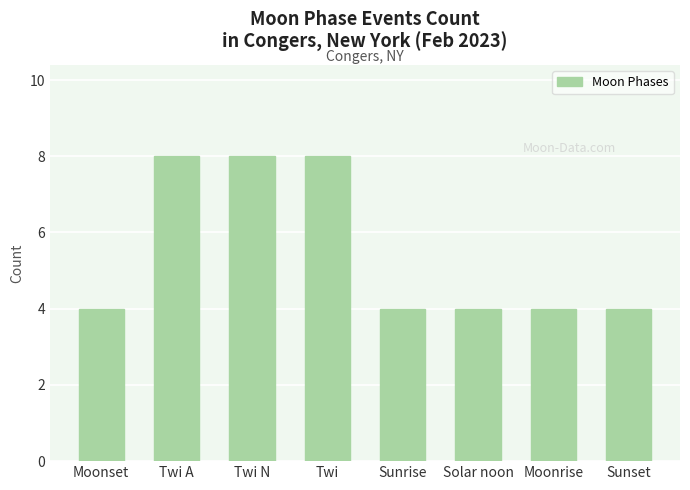

What is the sum of the values at Twi N and Twi?

16